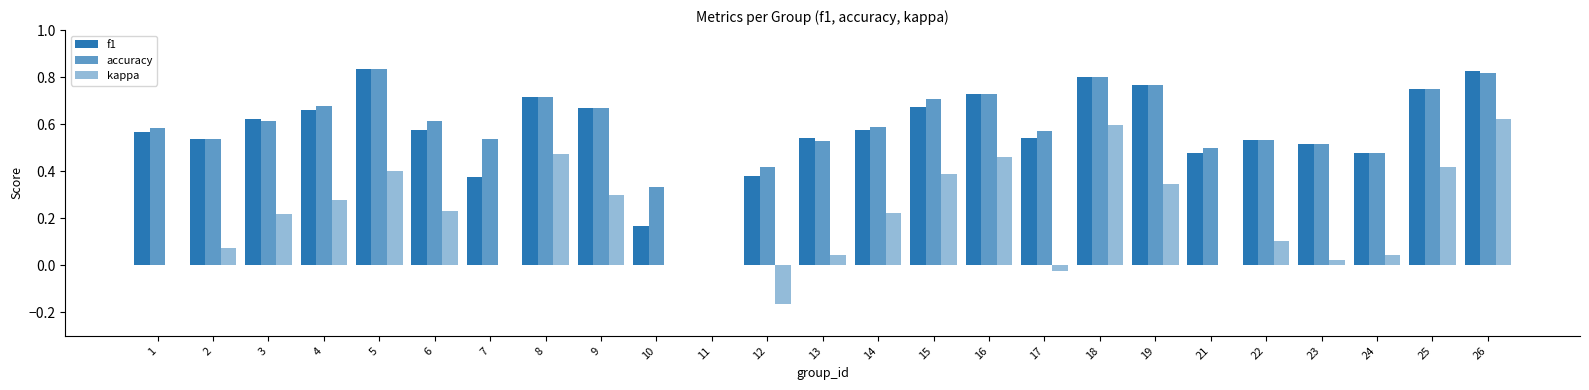

How many data points does each series have?

25